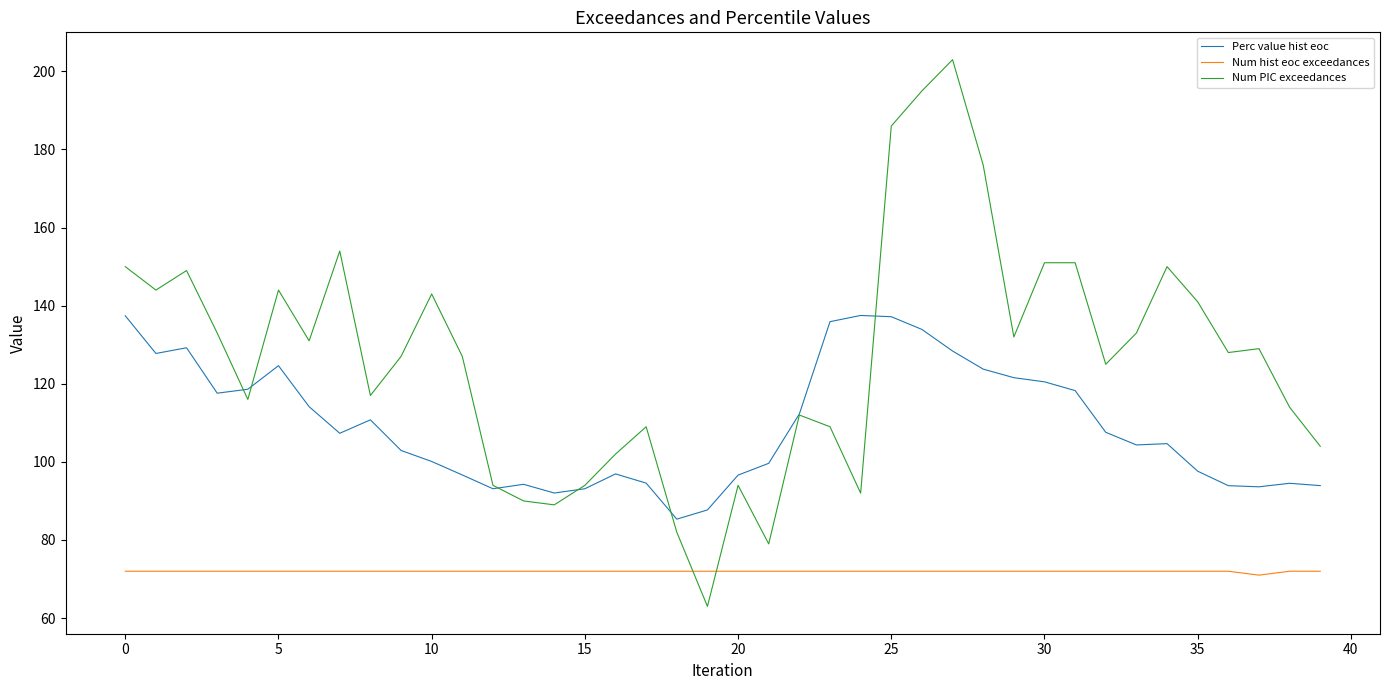

Which series has the largest total across all categories?

Num PIC exceedances